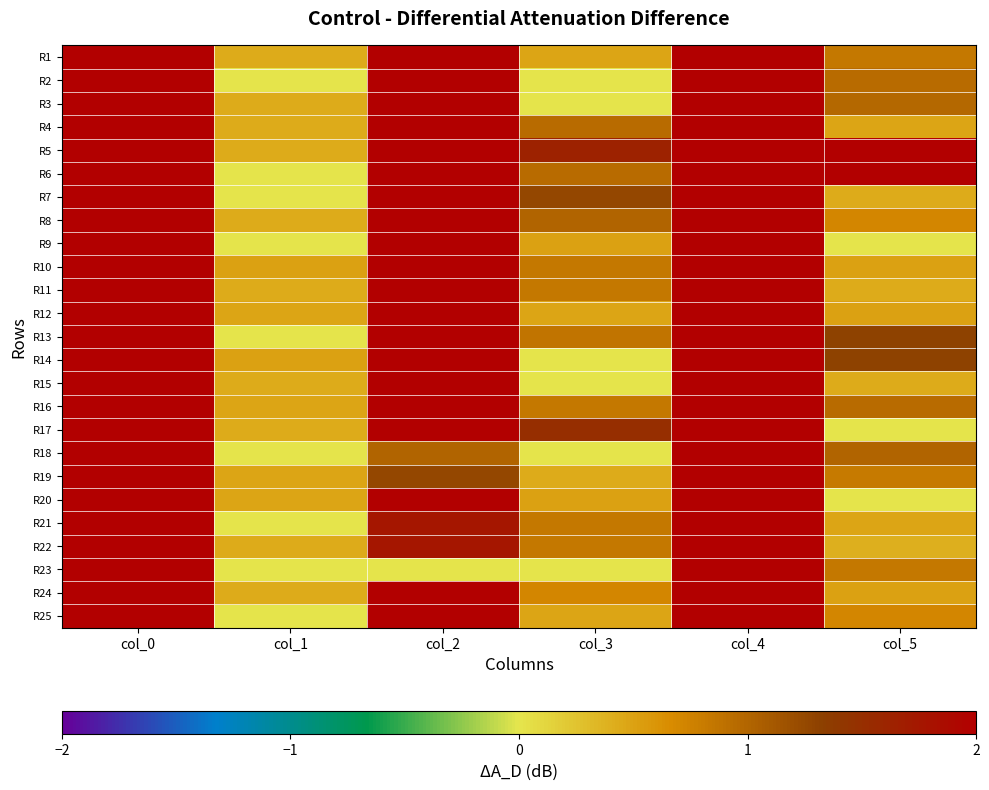

Which series has the largest range (max minus min)?

R20